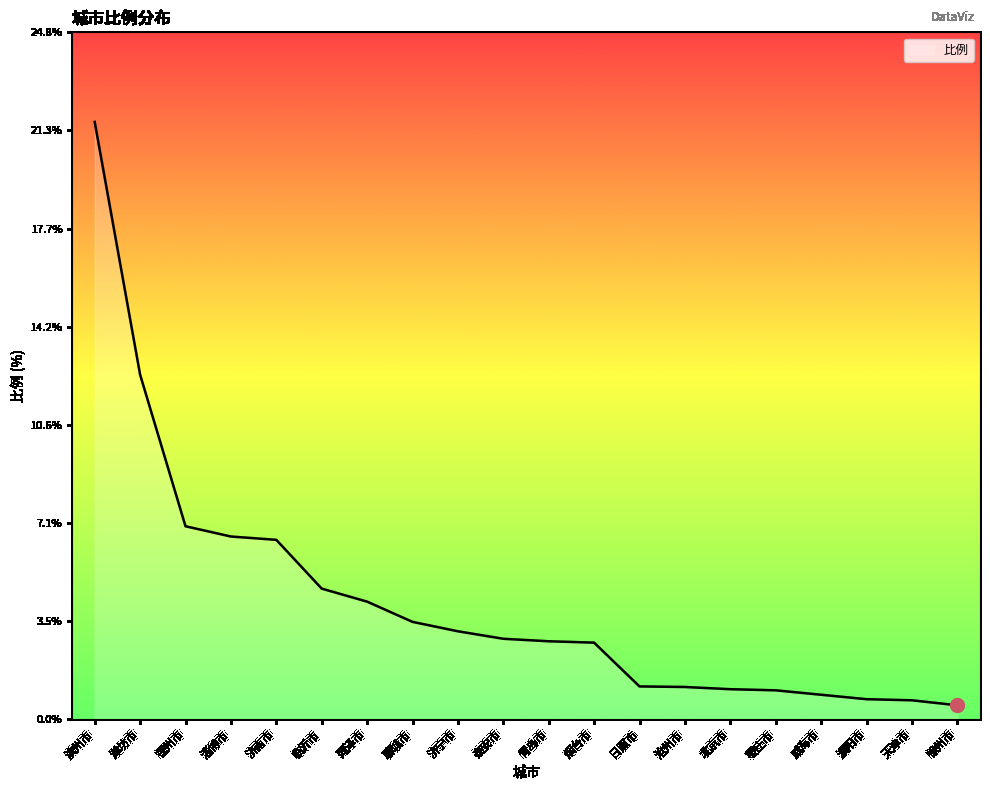

What position from the left is 菏泽市?

7